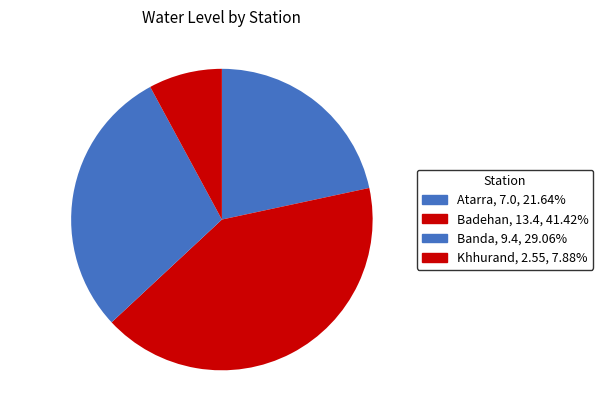

Is the sum of Badehan and Atarra greater than half?

Yes